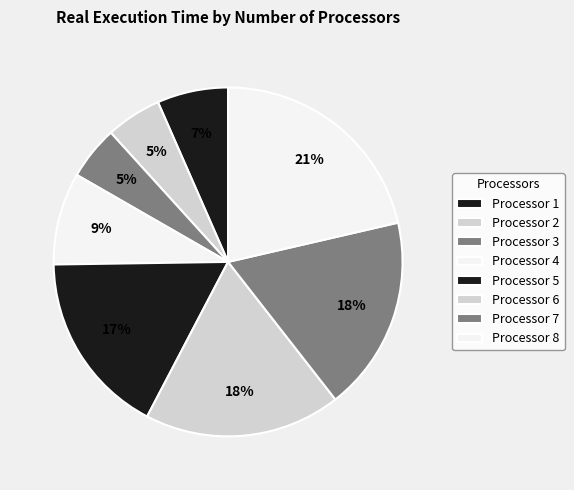

Does any single category account for the majority?

No